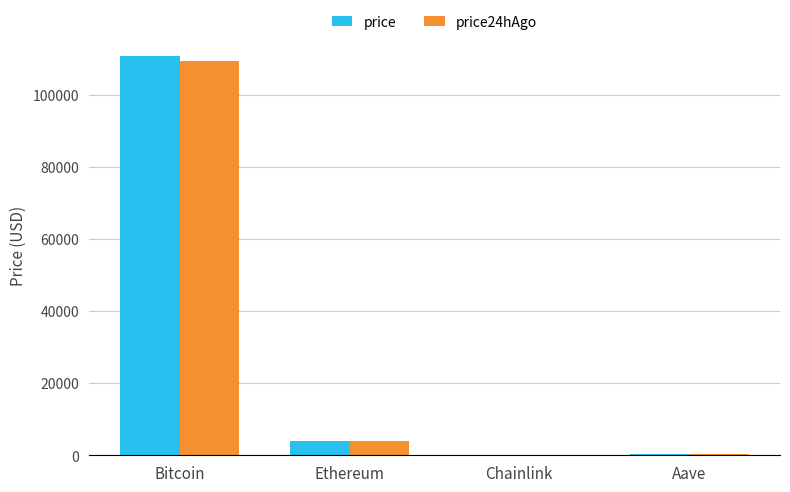

Are the bars horizontal?

No